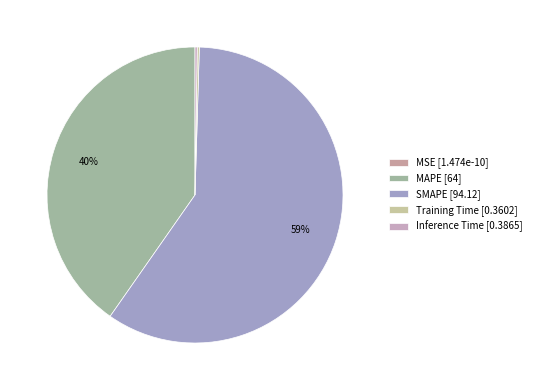

What percentage is NOT represented by Training Time?

99.8%